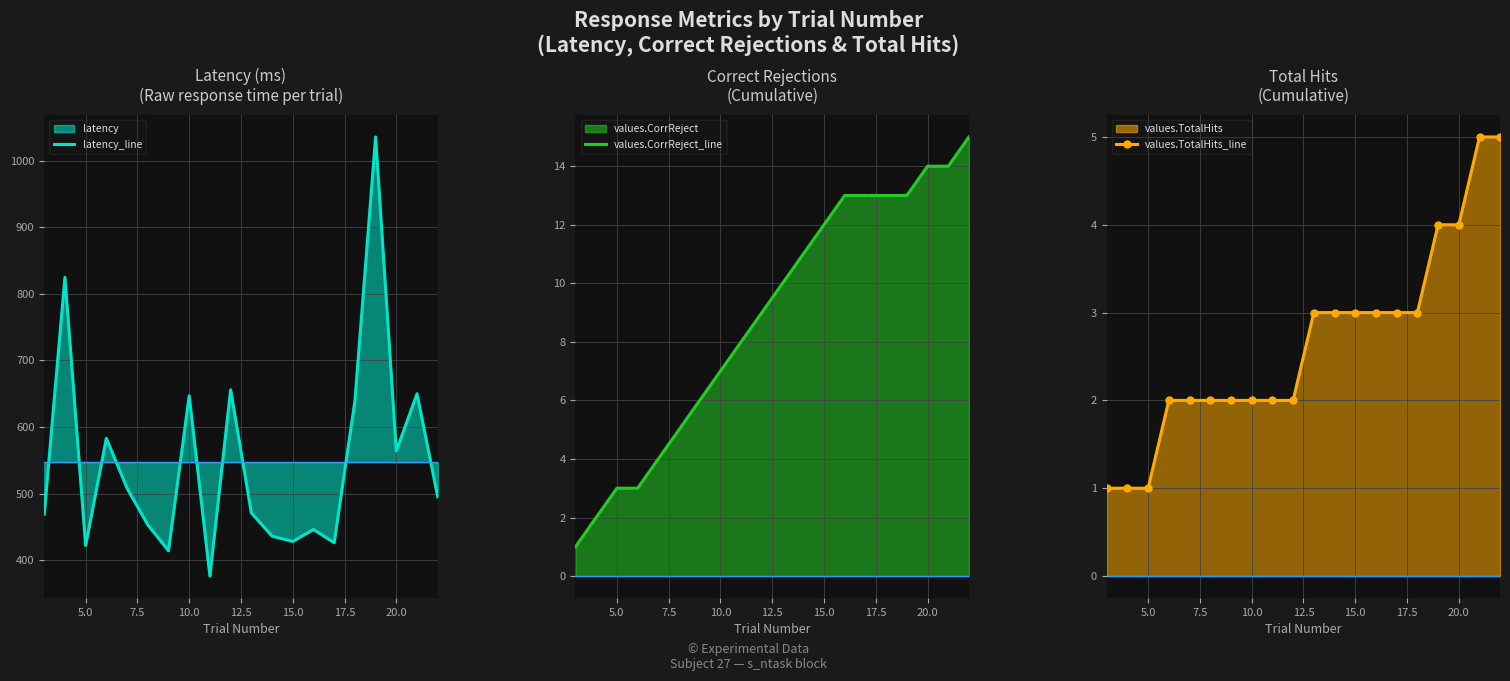

What is the minimum value for latency_line?

376